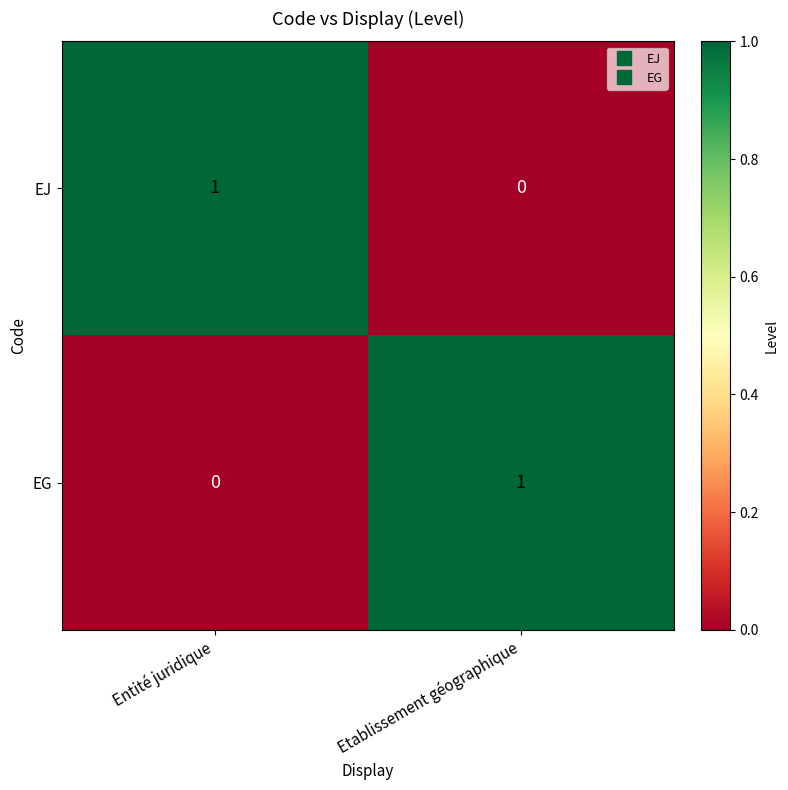

True or false: EG has a value of -1 at Entité juridique.

False